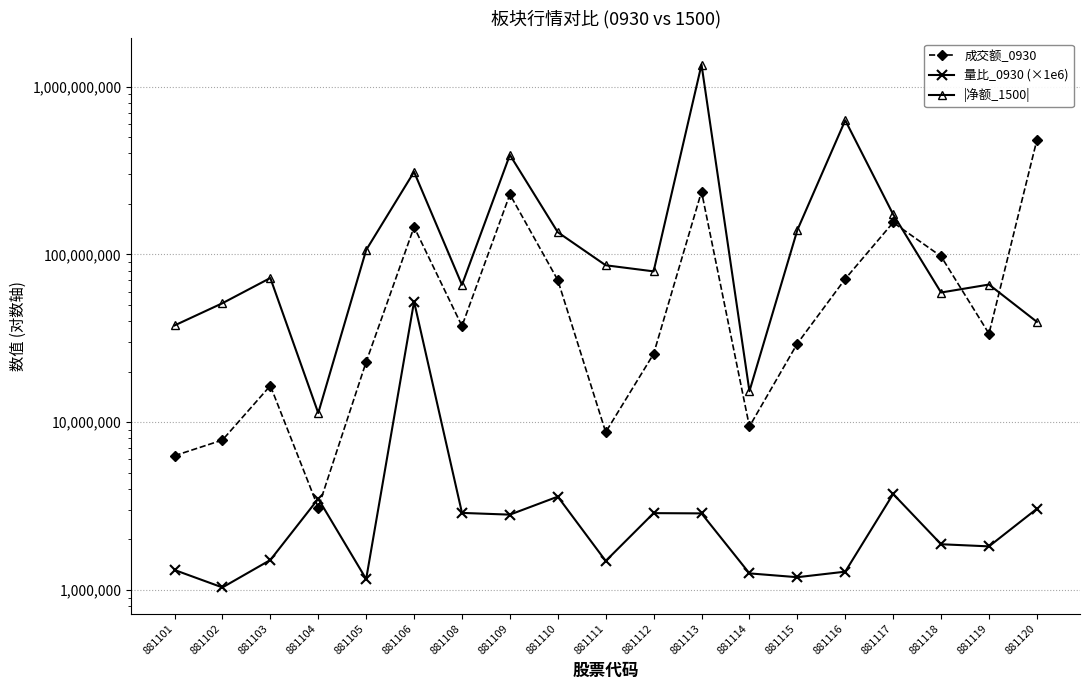

Which series has the widest spread of values?

|净额_1500|